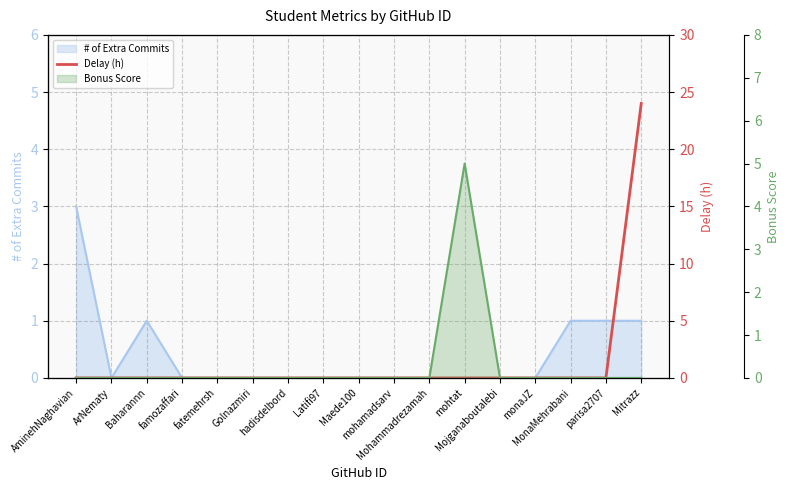

What is the label of the 17th point from the left?

Mitrazz